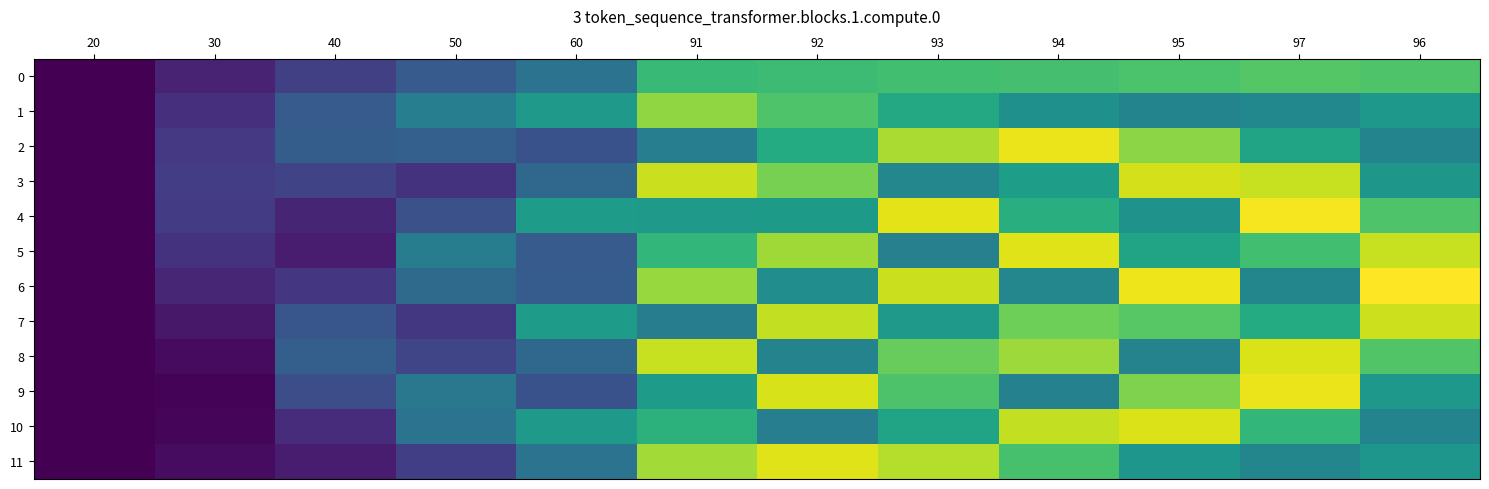

Reading left to right, what are all the values shown in this chart?

0: 20=0.0	30=0.1	40=0.2	50=0.3	60=0.4	91=0.7	92=0.7	93=0.7	94=0.7	95=0.7	97=0.7	96=0.7
1: 20=0.0	30=0.1	40=0.3	50=0.4	60=0.5	91=0.8	92=0.7	93=0.6	94=0.5	95=0.4	97=0.5	96=0.5
2: 20=0.0	30=0.2	40=0.3	50=0.3	60=0.3	91=0.4	92=0.6	93=0.9	94=1.0	95=0.8	97=0.6	96=0.5
3: 20=0.0	30=0.2	40=0.2	50=0.1	60=0.3	91=0.9	92=0.8	93=0.5	94=0.6	95=0.9	97=0.9	96=0.5
4: 20=0.0	30=0.2	40=0.1	50=0.2	60=0.6	91=0.5	92=0.5	93=1.0	94=0.6	95=0.5	97=1.0	96=0.7
5: 20=0.0	30=0.1	40=0.1	50=0.4	60=0.3	91=0.7	92=0.9	93=0.4	94=1.0	95=0.6	97=0.7	96=0.9
6: 20=0.0	30=0.1	40=0.2	50=0.3	60=0.3	91=0.8	92=0.5	93=0.9	94=0.5	95=1.0	97=0.5	96=1.0
7: 20=0.0	30=0.1	40=0.3	50=0.2	60=0.6	91=0.4	92=0.9	93=0.5	94=0.8	95=0.7	97=0.6	96=0.9
8: 20=0.0	30=0.0	40=0.3	50=0.2	60=0.3	91=0.9	92=0.4	93=0.8	94=0.9	95=0.4	97=0.9	96=0.7
9: 20=0.0	30=0.0	40=0.2	50=0.4	60=0.3	91=0.6	92=0.9	93=0.7	94=0.4	95=0.8	97=1.0	96=0.5
10: 20=0.0	30=0.0	40=0.1	50=0.4	60=0.5	91=0.6	92=0.4	93=0.6	94=0.9	95=0.9	97=0.7	96=0.5
11: 20=0.0	30=0.0	40=0.1	50=0.2	60=0.4	91=0.9	92=1.0	93=0.9	94=0.7	95=0.5	97=0.5	96=0.5